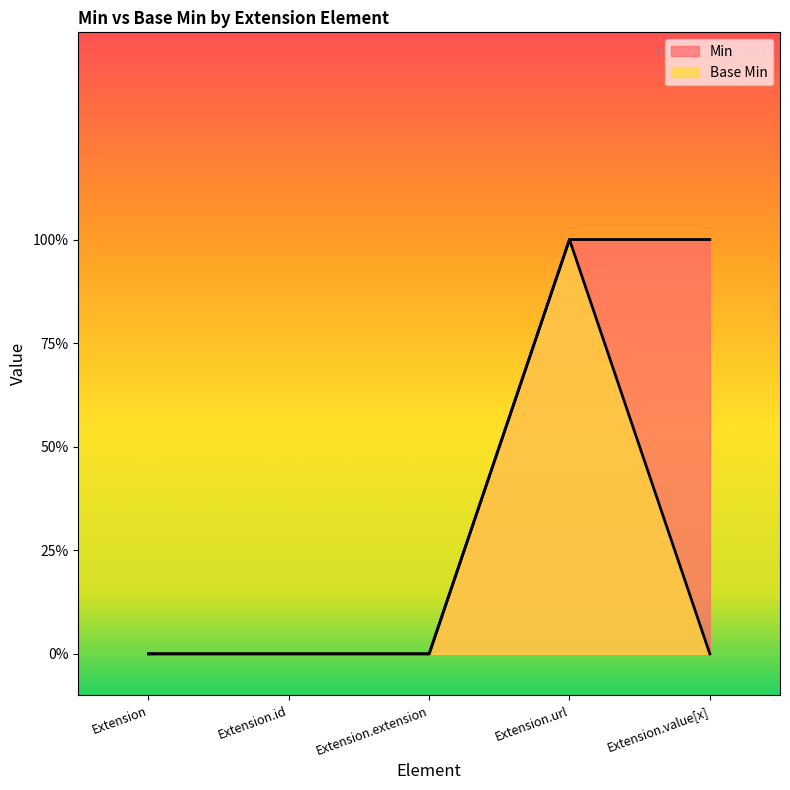

Which series has the largest total across all categories?

Min